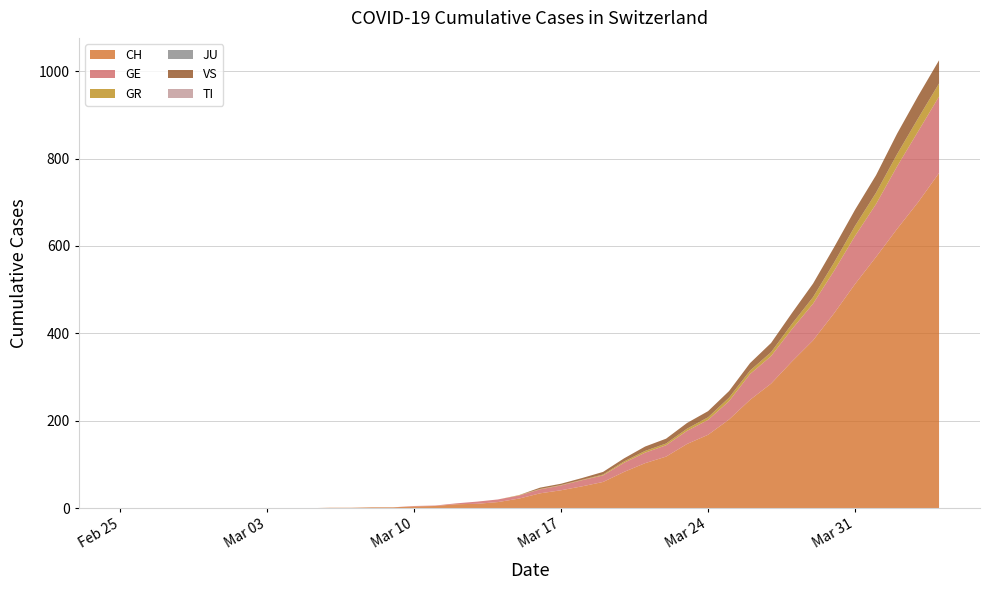

Reading left to right, transcribe all the data shown in this chart.

CH: 2020-02-25=0	2020-02-26=0	2020-02-27=0	2020-02-28=0	2020-02-29=0	2020-03-01=0	2020-03-02=0	2020-03-03=0	2020-03-04=0	2020-03-05=0	2020-03-06=1	2020-03-07=1	2020-03-08=2	2020-03-09=2	2020-03-10=4	2020-03-11=5	2020-03-12=9	2020-03-13=10	2020-03-14=14	2020-03-15=22	2020-03-16=34	2020-03-17=41	2020-03-18=50	2020-03-19=60	2020-03-20=83	2020-03-21=103	2020-03-22=118	2020-03-23=147	2020-03-24=168	2020-03-25=203	2020-03-26=248	2020-03-27=285	2020-03-28=336	2020-03-29=384	2020-03-30=446	2020-03-31=513	2020-04-01=575	2020-04-02=639	2020-04-03=700	2020-04-04=767
GE: 2020-02-25=0	2020-02-26=0	2020-02-27=0	2020-02-28=0	2020-02-29=0	2020-03-01=0	2020-03-02=0	2020-03-03=0	2020-03-04=0	2020-03-05=0	2020-03-06=0	2020-03-07=0	2020-03-08=0	2020-03-09=0	2020-03-10=1	2020-03-11=1	2020-03-12=2	2020-03-13=5	2020-03-14=6	2020-03-15=7	2020-03-16=9	2020-03-17=11	2020-03-18=14	2020-03-19=15	2020-03-20=21	2020-03-21=24	2020-03-22=26	2020-03-23=30	2020-03-24=34	2020-03-25=42	2020-03-26=59	2020-03-27=63	2020-03-28=74	2020-03-29=84	2020-03-30=97	2020-03-31=110	2020-04-01=121	2020-04-02=143	2020-04-03=162	2020-04-04=175
GR: 2020-02-25=0	2020-02-26=0	2020-02-27=0	2020-02-28=0	2020-02-29=0	2020-03-01=0	2020-03-02=0	2020-03-03=0	2020-03-04=0	2020-03-05=0	2020-03-06=0	2020-03-07=0	2020-03-08=0	2020-03-09=0	2020-03-10=0	2020-03-11=0	2020-03-12=0	2020-03-13=0	2020-03-14=0	2020-03-15=1	2020-03-16=1	2020-03-17=1	2020-03-18=1	2020-03-19=2	2020-03-20=3	2020-03-21=4	2020-03-22=4	2020-03-23=5	2020-03-24=6	2020-03-25=8	2020-03-26=8	2020-03-27=9	2020-03-28=12	2020-03-29=15	2020-03-30=19	2020-03-31=23	2020-04-01=26	2020-04-02=28	2020-04-03=30	2020-04-04=30
JU: 2020-02-25=0	2020-02-26=0	2020-02-27=0	2020-02-28=0	2020-02-29=0	2020-03-01=0	2020-03-02=0	2020-03-03=0	2020-03-04=0	2020-03-05=0	2020-03-06=0	2020-03-07=0	2020-03-08=0	2020-03-09=0	2020-03-10=0	2020-03-11=0	2020-03-12=0	2020-03-13=0	2020-03-14=0	2020-03-15=0	2020-03-16=0	2020-03-17=0	2020-03-18=0	2020-03-19=0	2020-03-20=0	2020-03-21=0	2020-03-22=0	2020-03-23=0	2020-03-24=0	2020-03-25=0	2020-03-26=0	2020-03-27=0	2020-03-28=0	2020-03-29=0	2020-03-30=0	2020-03-31=0	2020-04-01=0	2020-04-02=0	2020-04-03=0	2020-04-04=0
VS: 2020-02-25=0	2020-02-26=0	2020-02-27=0	2020-02-28=0	2020-02-29=0	2020-03-01=0	2020-03-02=0	2020-03-03=0	2020-03-04=0	2020-03-05=0	2020-03-06=0	2020-03-07=0	2020-03-08=0	2020-03-09=0	2020-03-10=0	2020-03-11=0	2020-03-12=0	2020-03-13=0	2020-03-14=0	2020-03-15=0	2020-03-16=3	2020-03-17=3	2020-03-18=4	2020-03-19=6	2020-03-20=7	2020-03-21=10	2020-03-22=11	2020-03-23=13	2020-03-24=14	2020-03-25=15	2020-03-26=17	2020-03-27=21	2020-03-28=25	2020-03-29=31	2020-03-30=35	2020-03-31=37	2020-04-01=40	2020-04-02=47	2020-04-03=51	2020-04-04=53
TI: 2020-02-25=0	2020-02-26=0	2020-02-27=0	2020-02-28=0	2020-02-29=0	2020-03-01=0	2020-03-02=0	2020-03-03=0	2020-03-04=0	2020-03-05=0	2020-03-06=0	2020-03-07=0	2020-03-08=0	2020-03-09=0	2020-03-10=0	2020-03-11=0	2020-03-12=0	2020-03-13=0	2020-03-14=0	2020-03-15=0	2020-03-16=0	2020-03-17=0	2020-03-18=0	2020-03-19=0	2020-03-20=0	2020-03-21=0	2020-03-22=0	2020-03-23=0	2020-03-24=0	2020-03-25=0	2020-03-26=0	2020-03-27=0	2020-03-28=0	2020-03-29=0	2020-03-30=0	2020-03-31=0	2020-04-01=0	2020-04-02=0	2020-04-03=0	2020-04-04=0